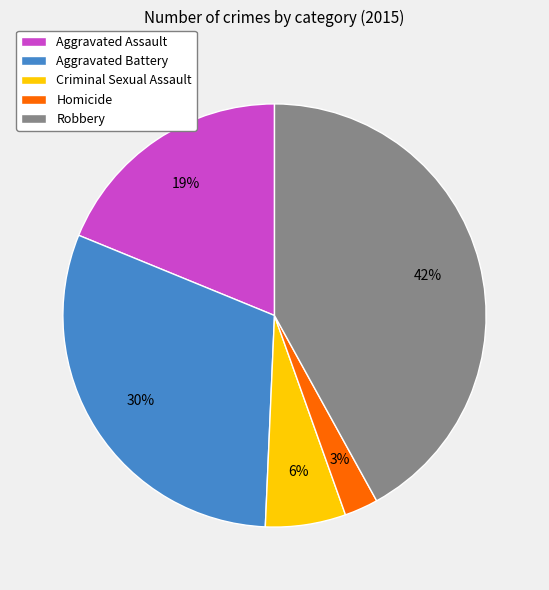

To the nearest percent, what is the combined percentage of Aggravated Assault and Aggravated Battery?

49%